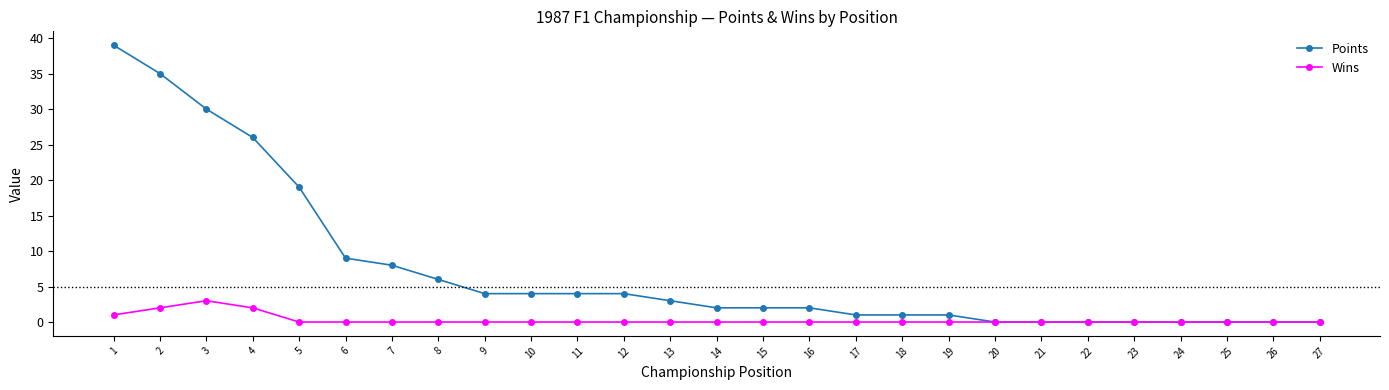

True or false: Wins has a value of 0 at 7.

True